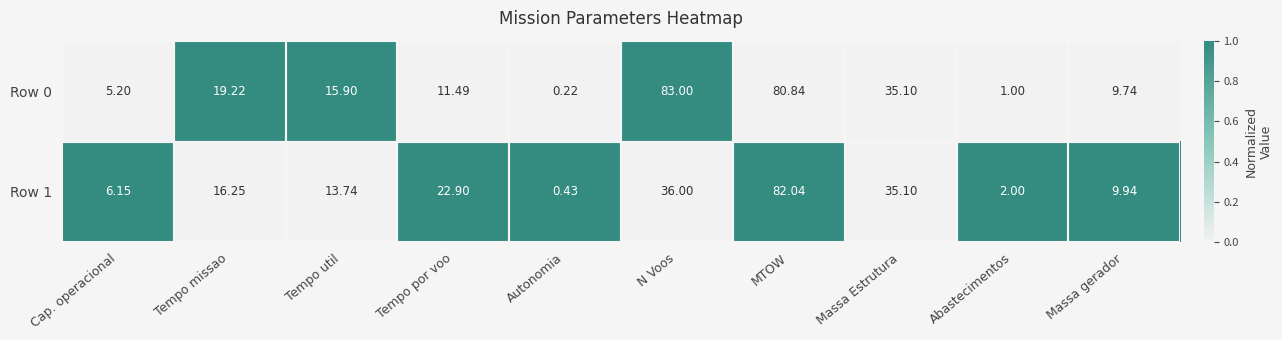

Which label corresponds to the smallest value in the chart?

Autonomia